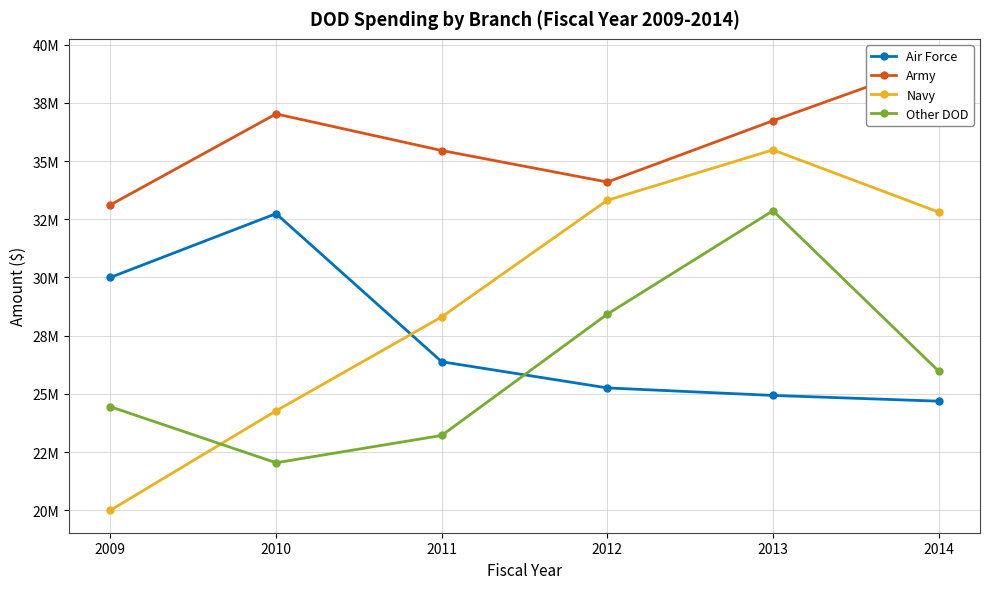

True or false: Army and Air Force cross at least once.

False